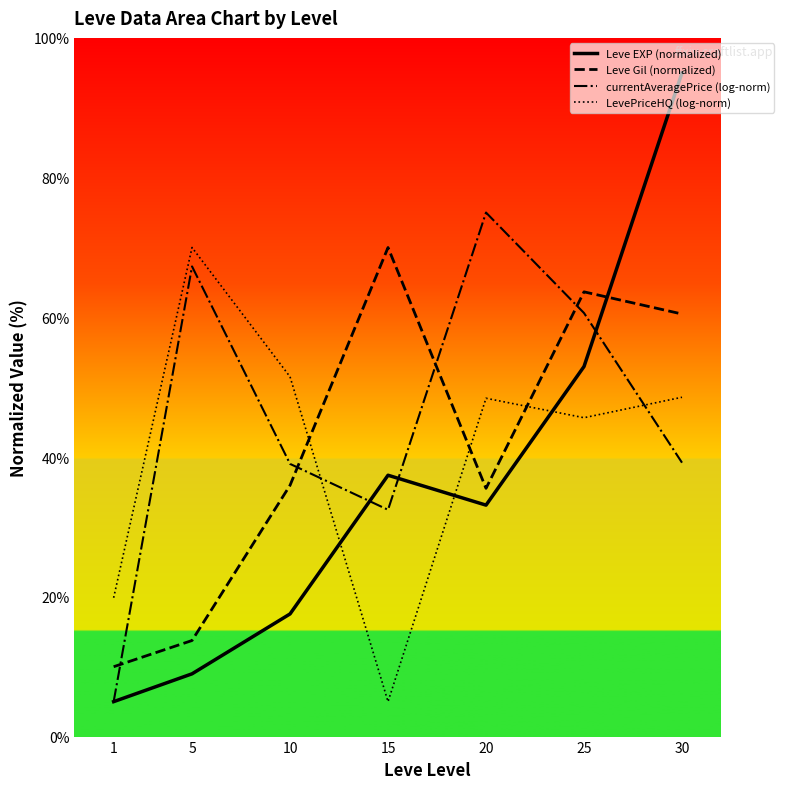

Which series has the widest spread of values?

Leve EXP (normalized)